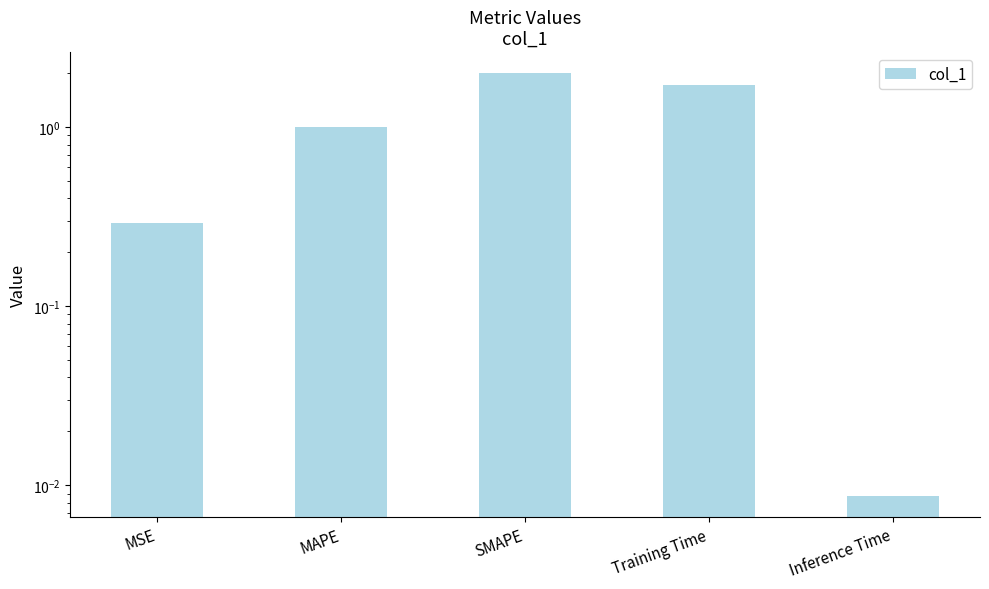

At which label is the value closest to 1?

MAPE